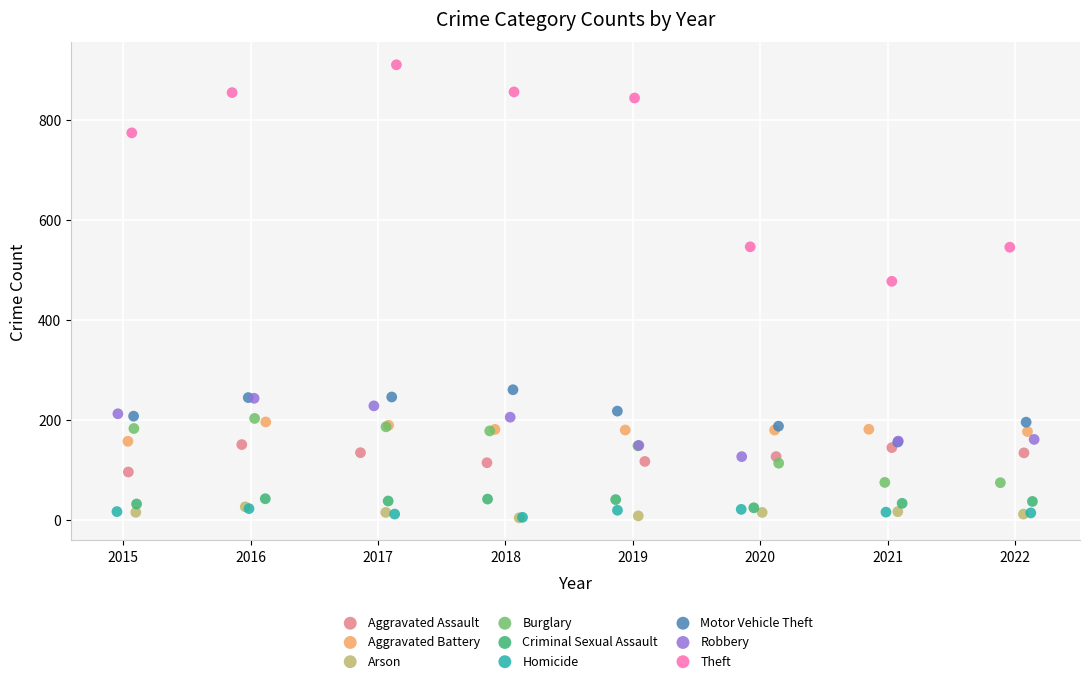

Which series contains the highest Y value?

Theft